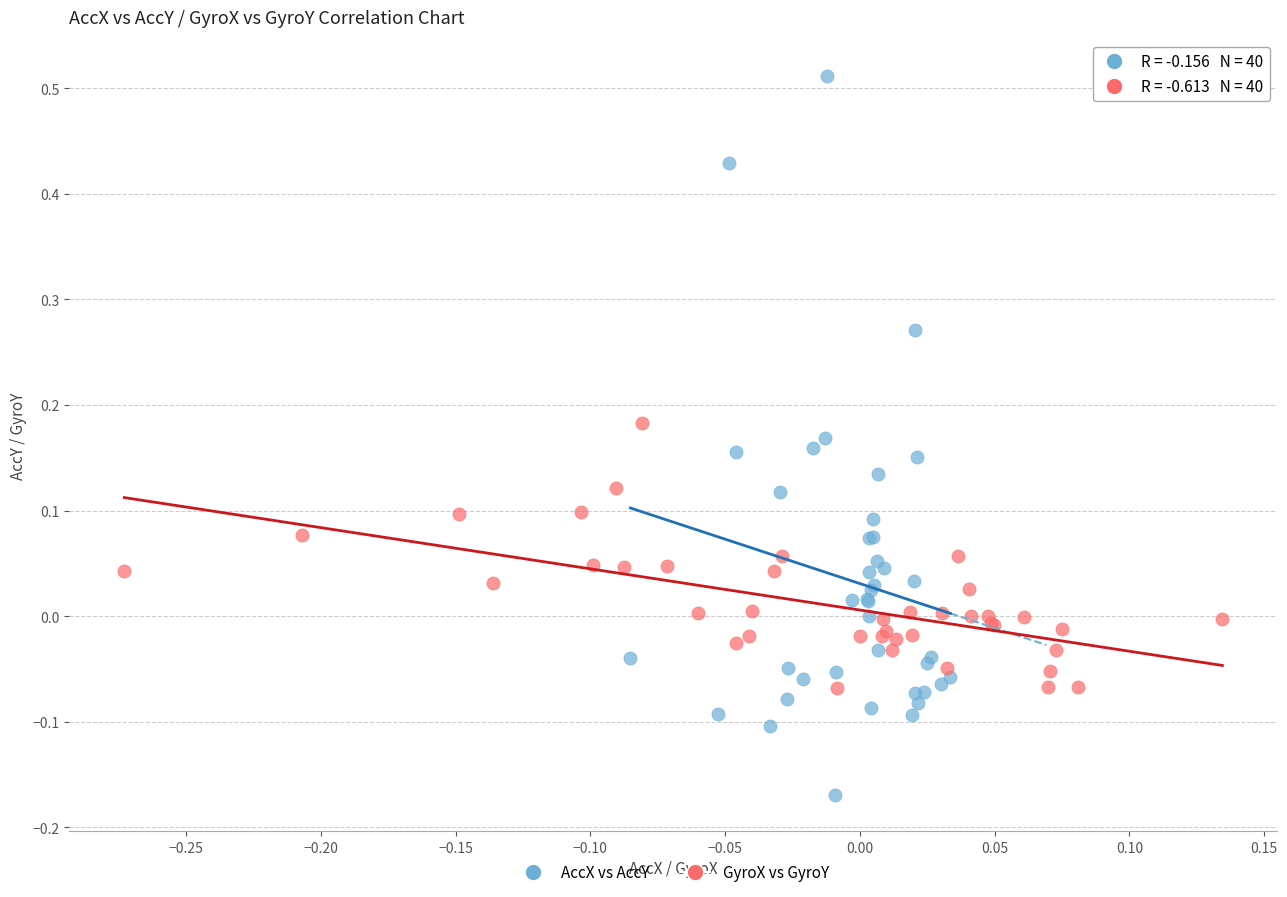

Which series contains the highest Y value?

AccX vs AccY